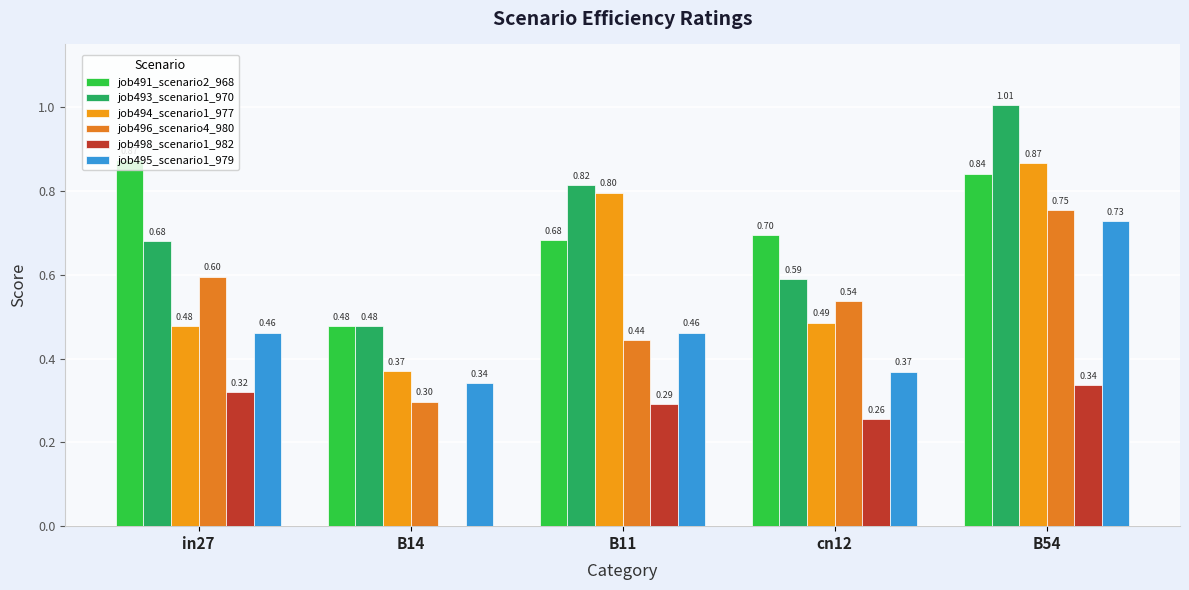

Which category has the lowest value across all series?

B14